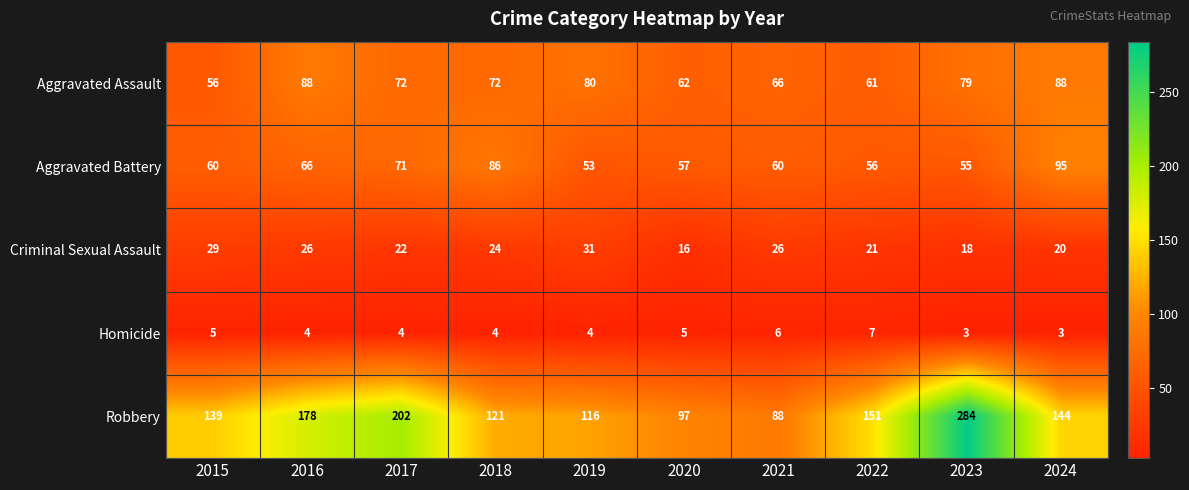

What is the difference between the Robbery values at 2019 and 2024?

28